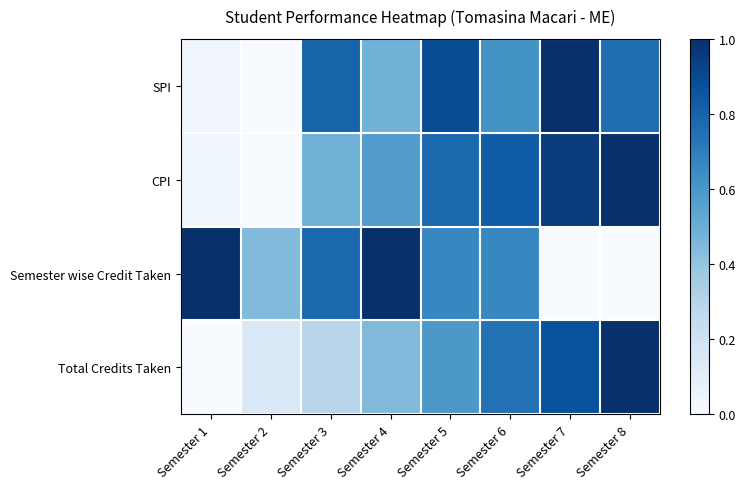

Which has a higher value, Semester 1 or Semester 6?

Semester 6